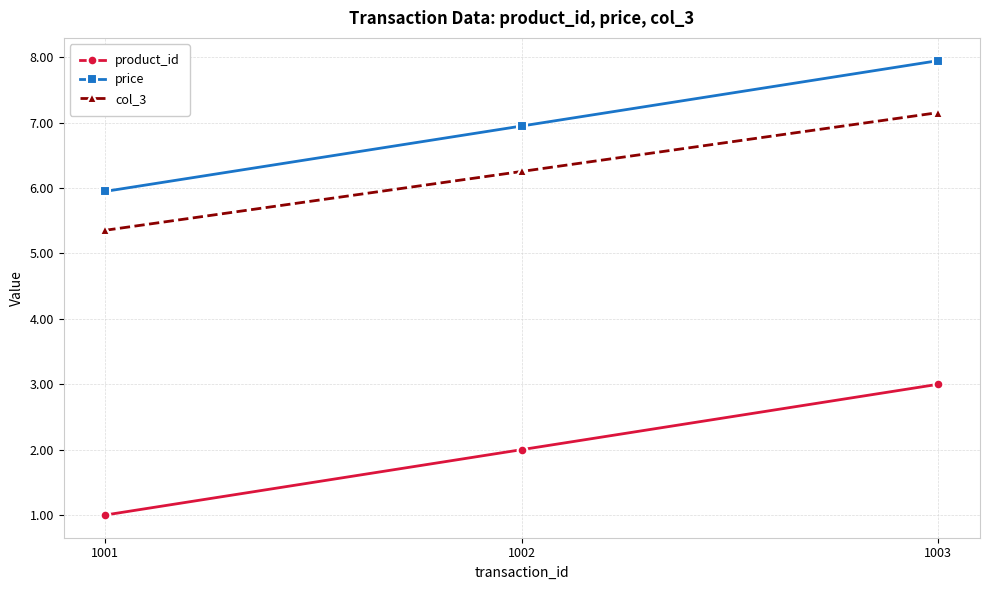

What is the greatest value displayed?

8.0